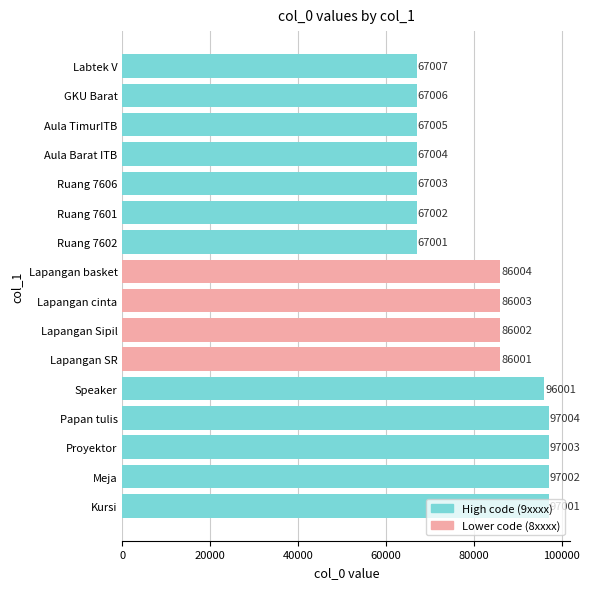

The chart shows a value of 67002 at Ruang 7601. True or false?

True